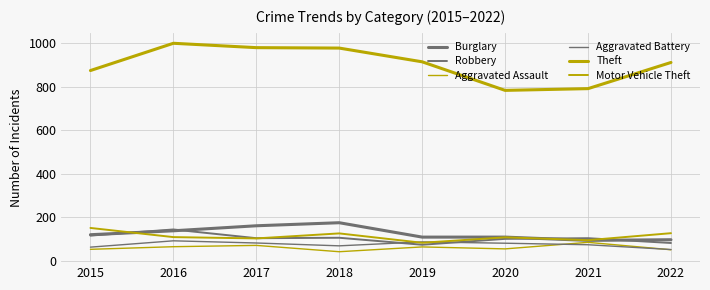

The value of Robbery at 2017 is 105. True or false?

True